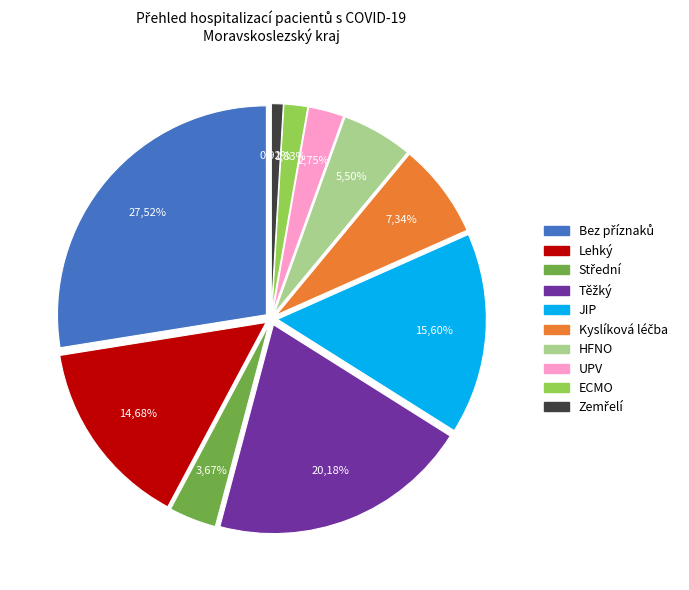

What is the smallest slice in the pie chart?

Zemřelí